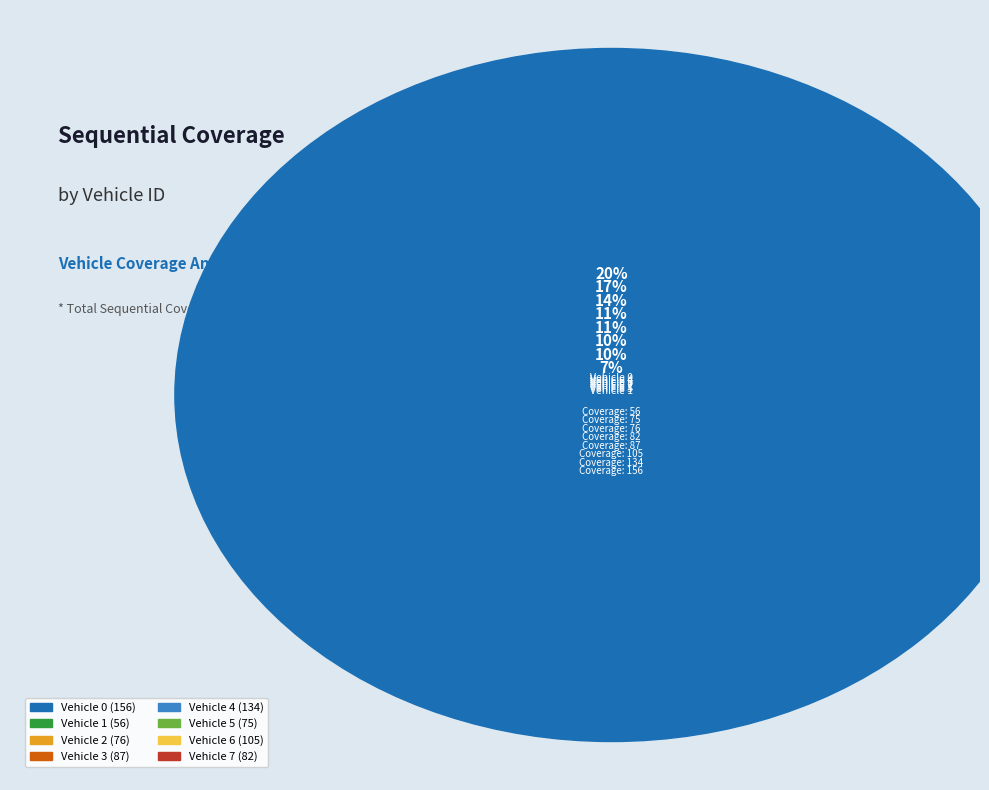

Count the number of slices in the pie.

8